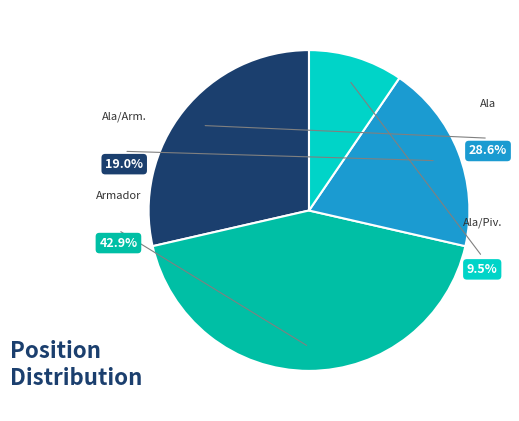

To the nearest percent, what is the average slice percentage?

25%